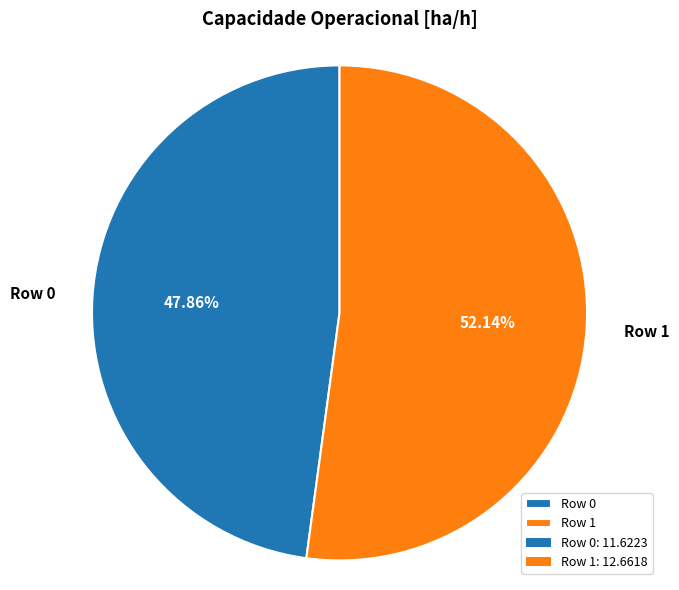

What is the smallest slice in the pie chart?

Row 0